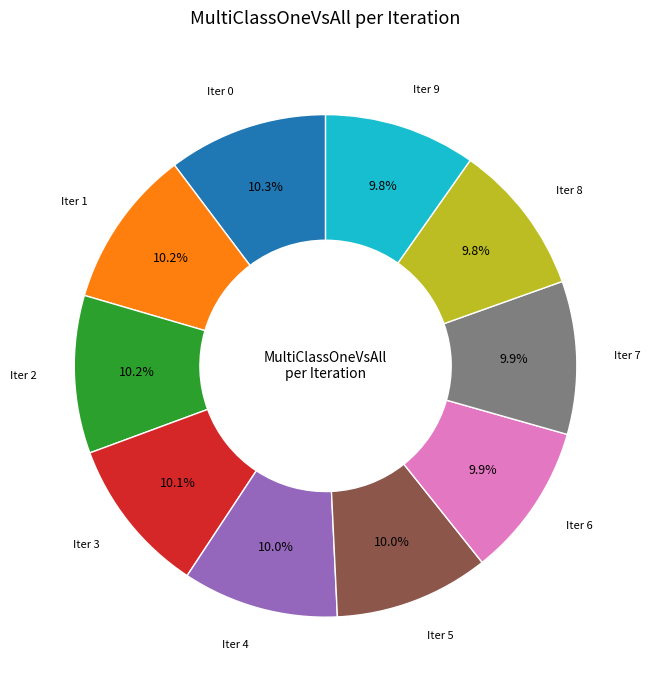

Is there any slice that represents more than half of the pie?

No